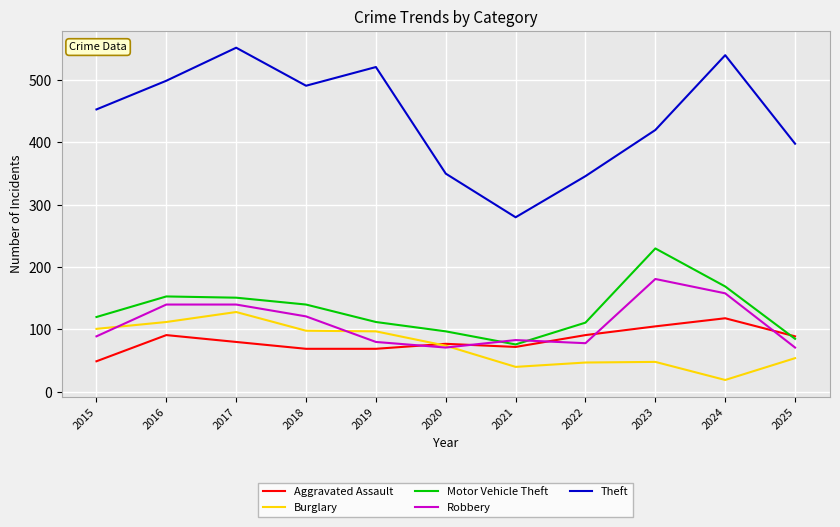

How many series are shown in this chart?

5